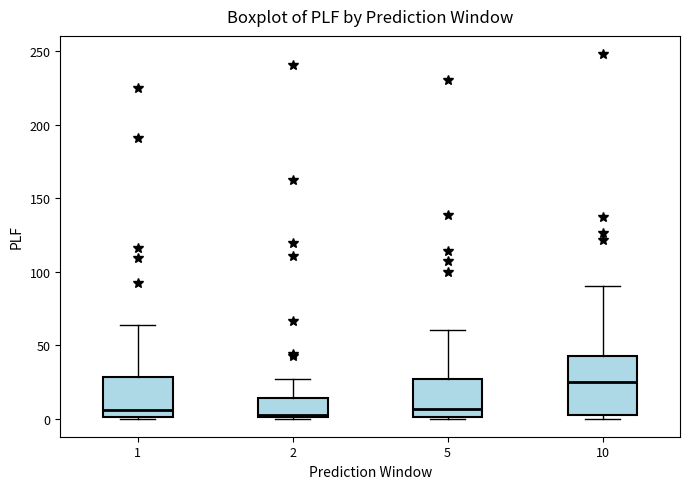

Which box is the tallest, from its lower edge to its upper edge?

10